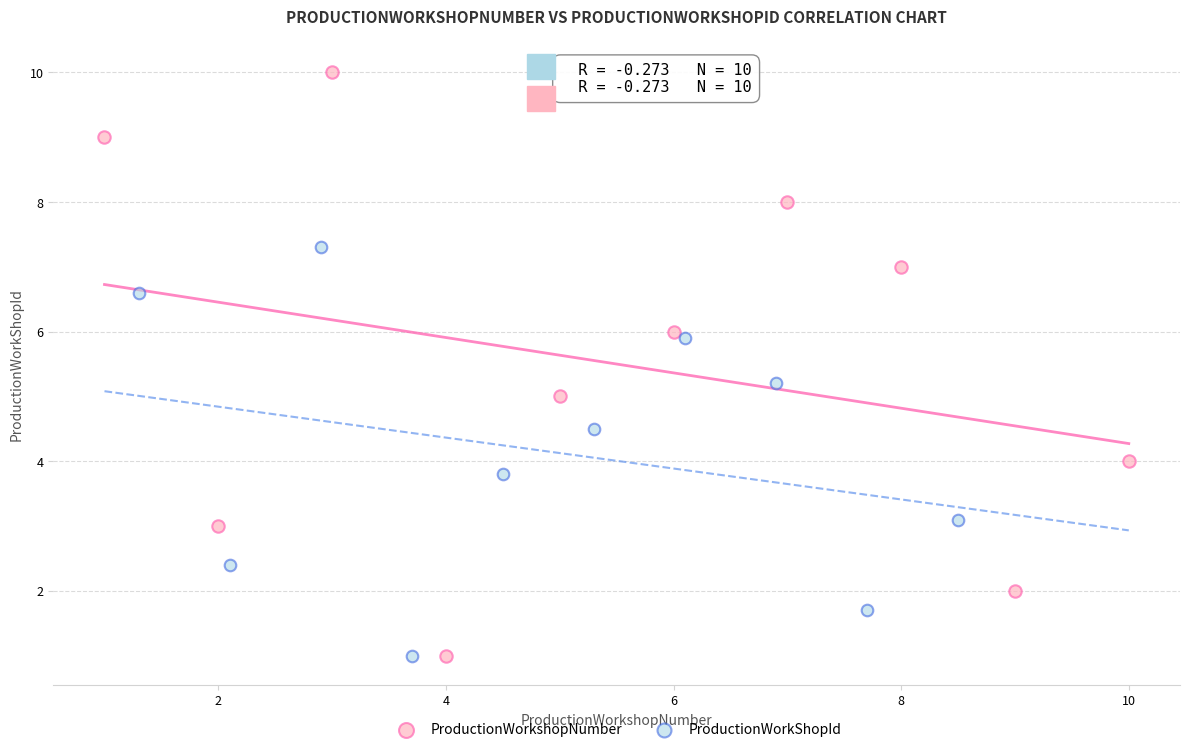

Which series has the largest Y range (max minus min)?

ProductionWorkshopNumber